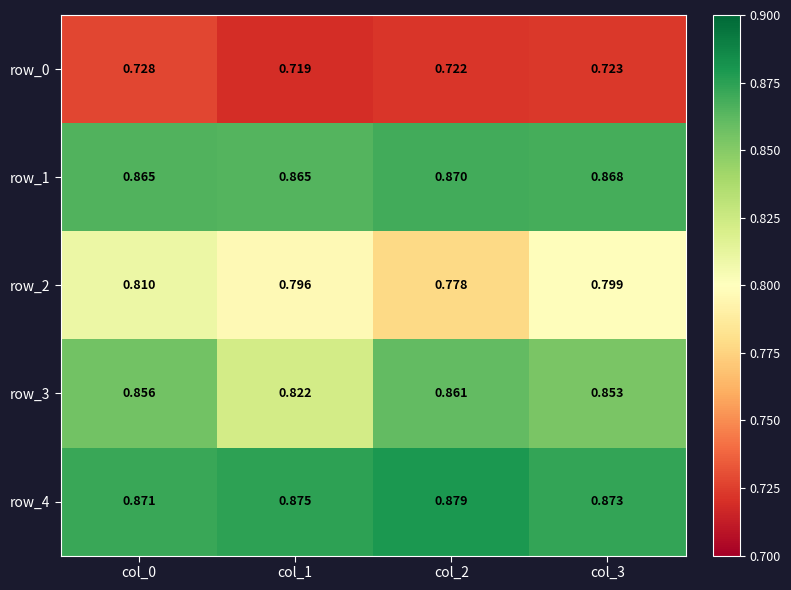

Is the value of row_0 at col_2 greater than the value of row_3 at col_3?

No